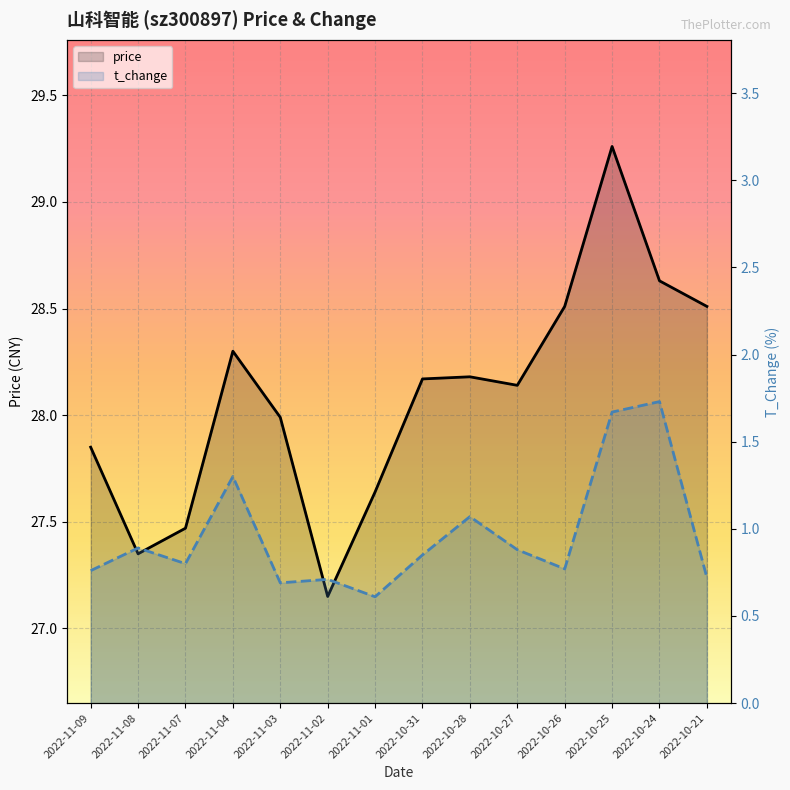

True or false: t_change and price intersect in this chart.

False